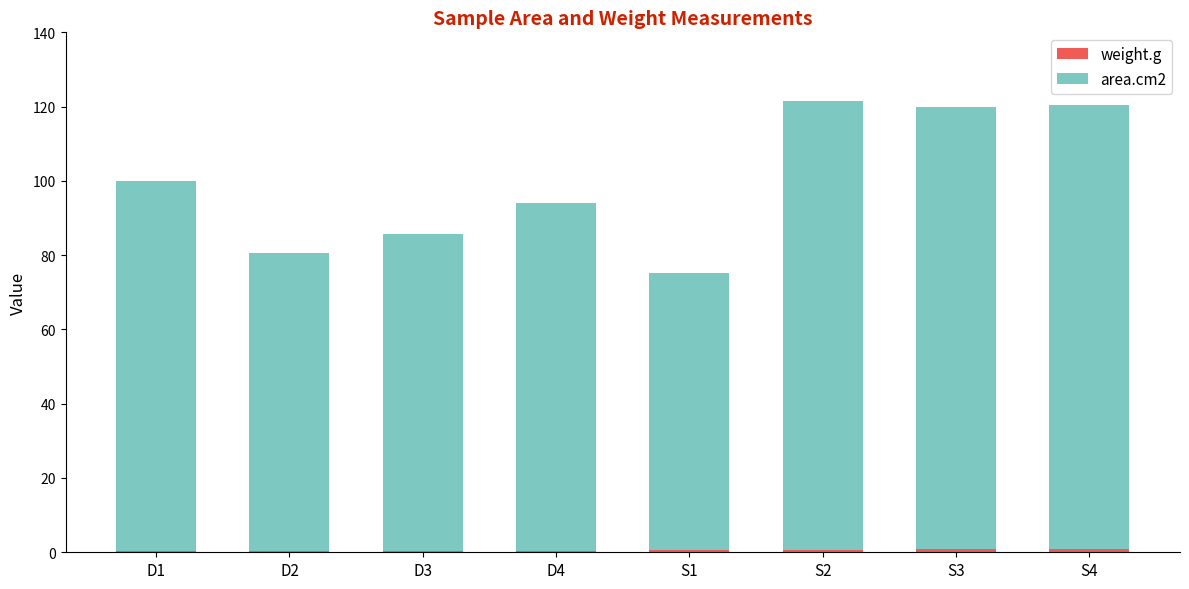

Where does the area.cm2 series first go above 99?

D1